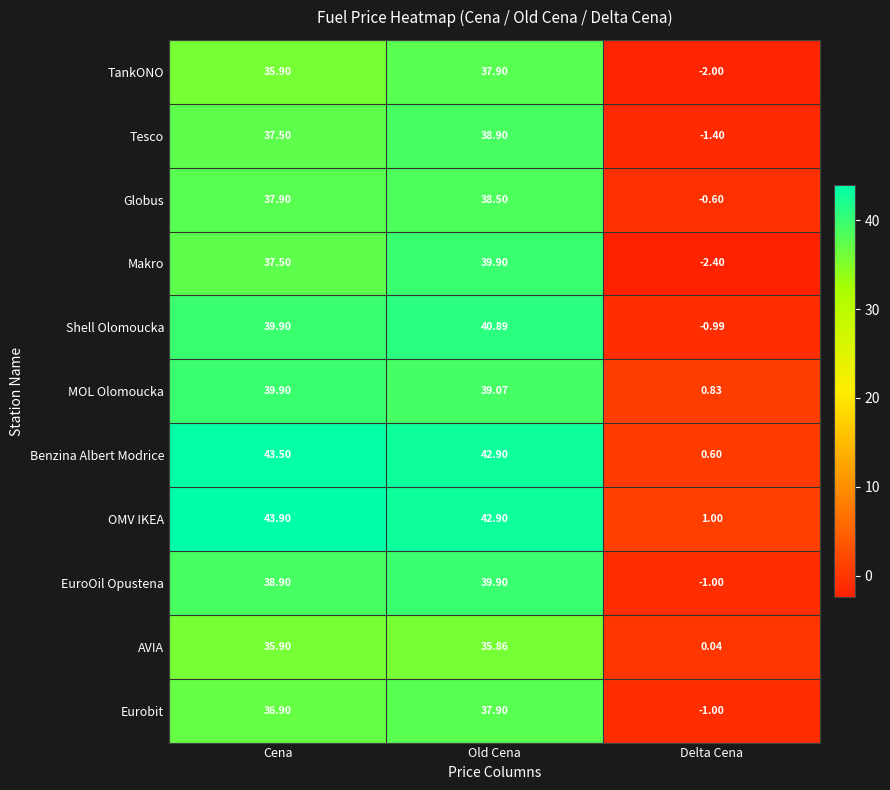

At which category is the sum across all series the highest?

Old Cena